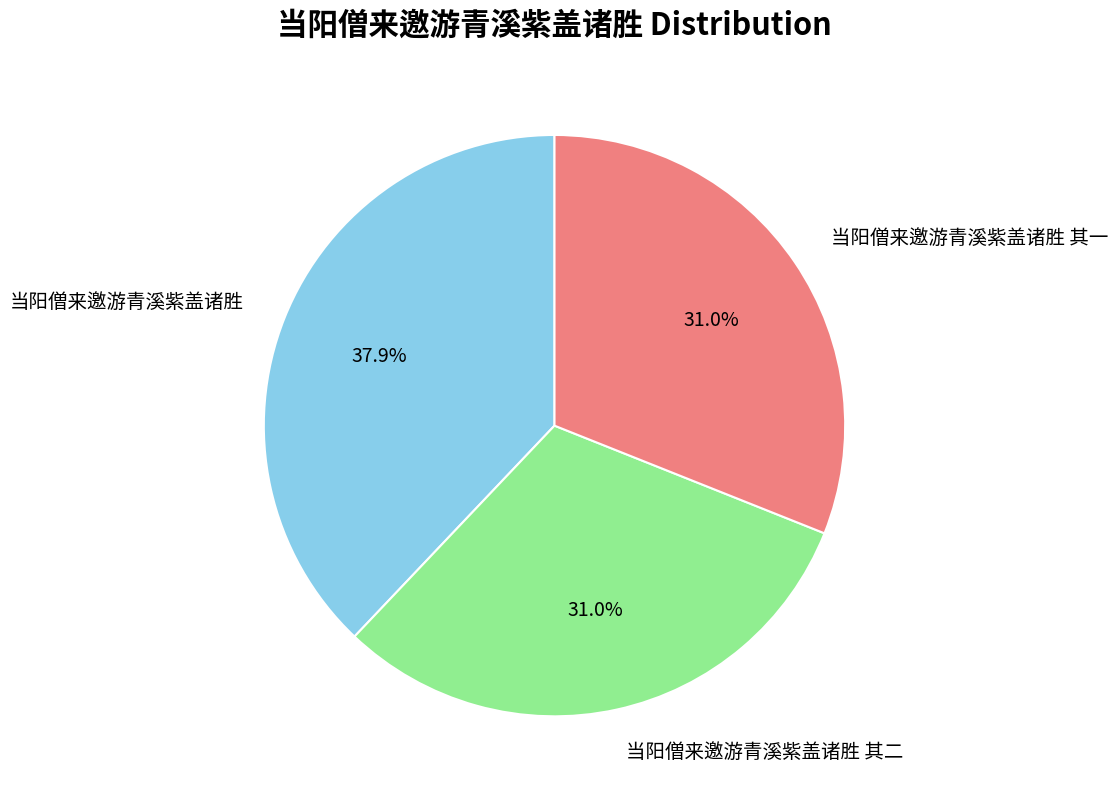

Count the number of slices in the pie.

3